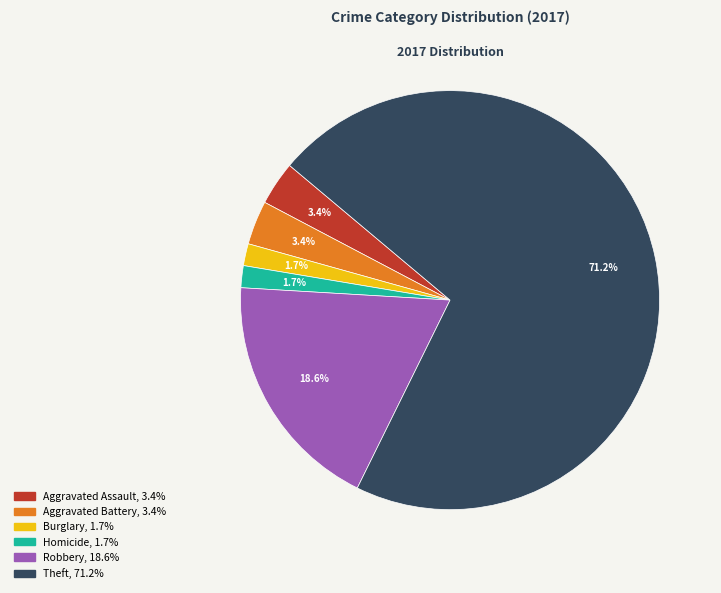

Is there any slice that represents more than half of the pie?

Yes